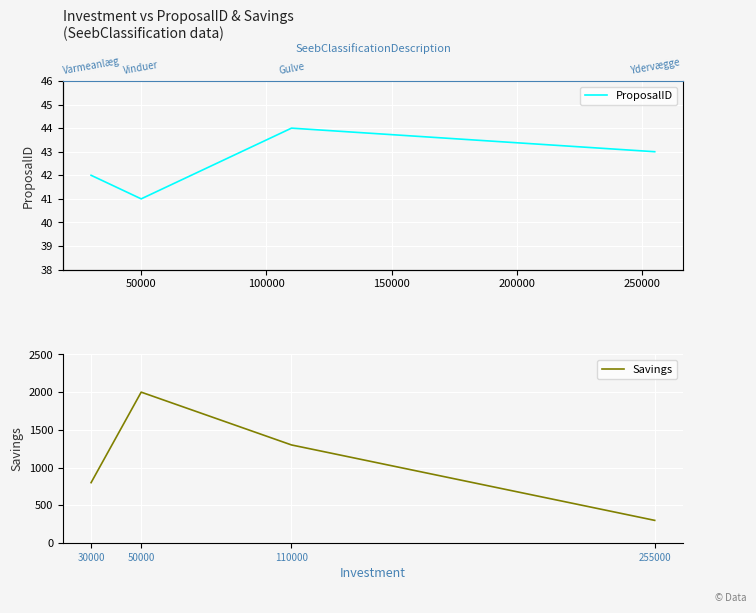

At which category does the chart reach its minimum across all series?

50000